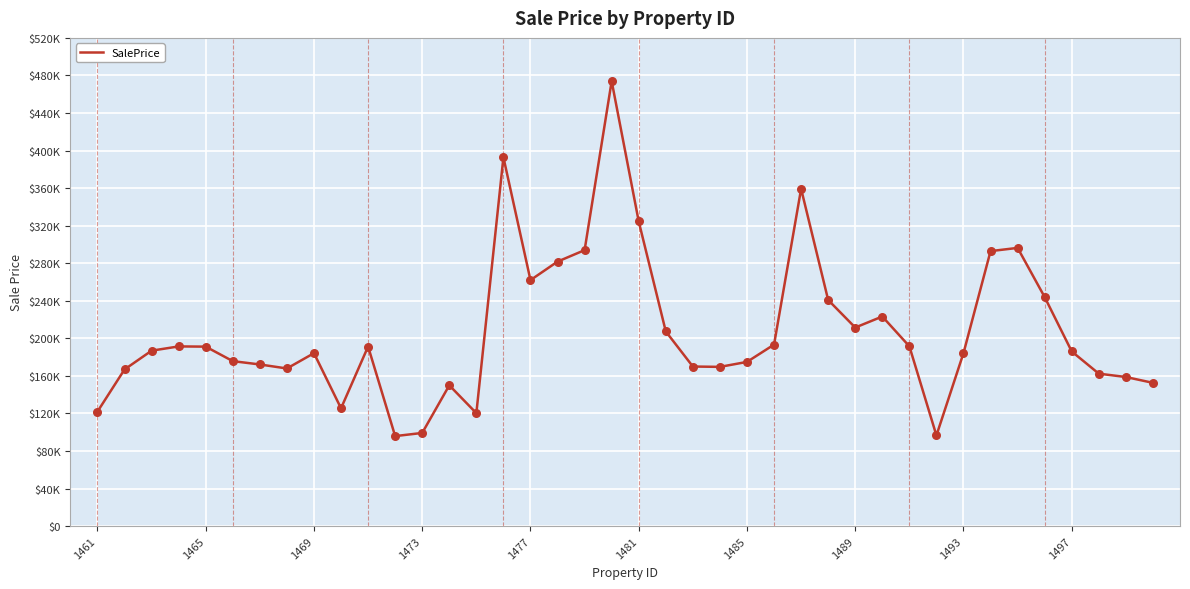

Does the chart have visible grid lines?

Yes